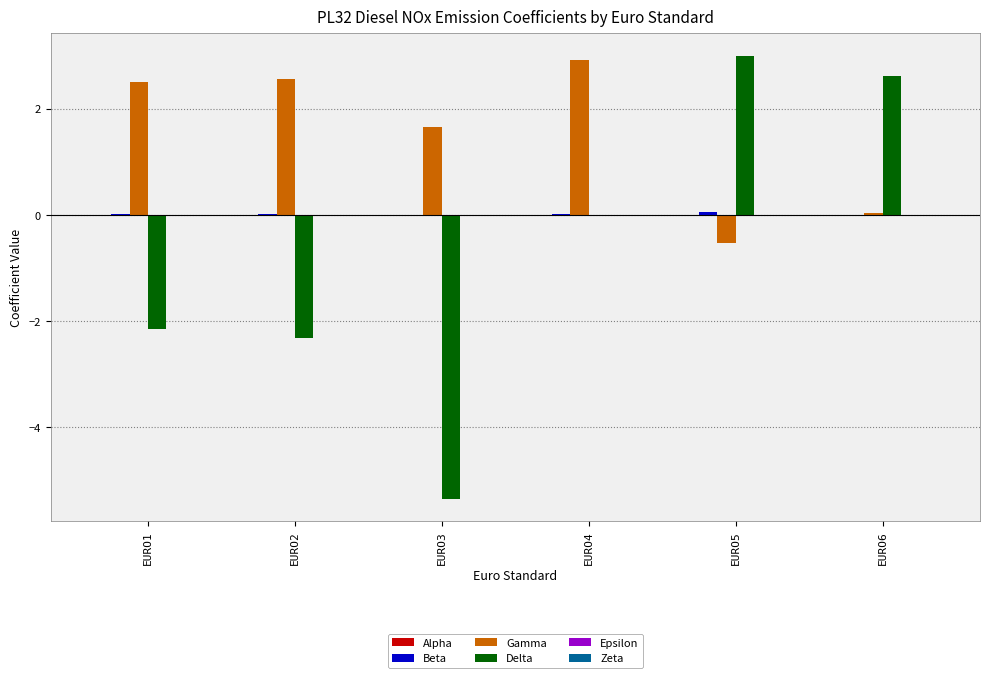

Which series has the largest total across all categories?

Gamma